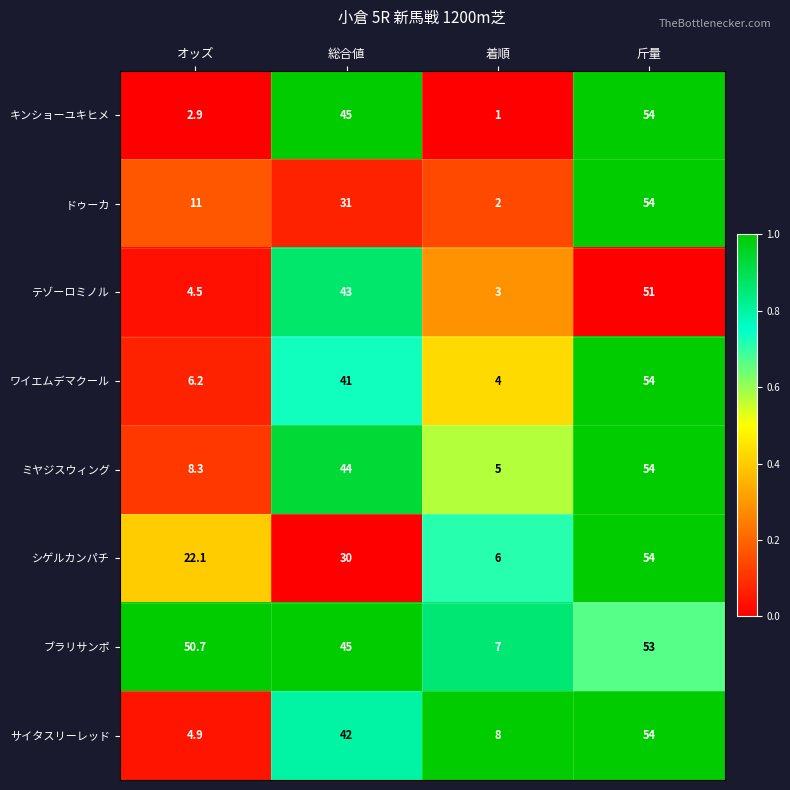

At which category does the chart reach its minimum across all series?

着順